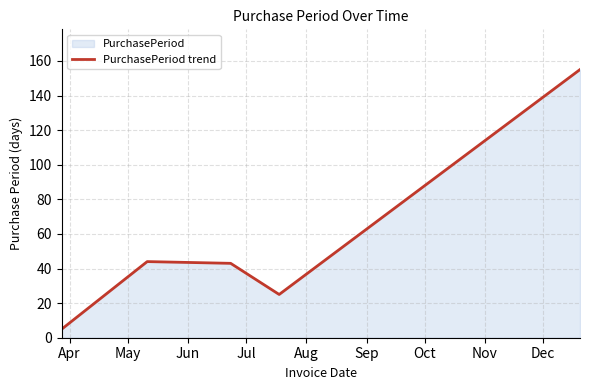

What is the average value?

54